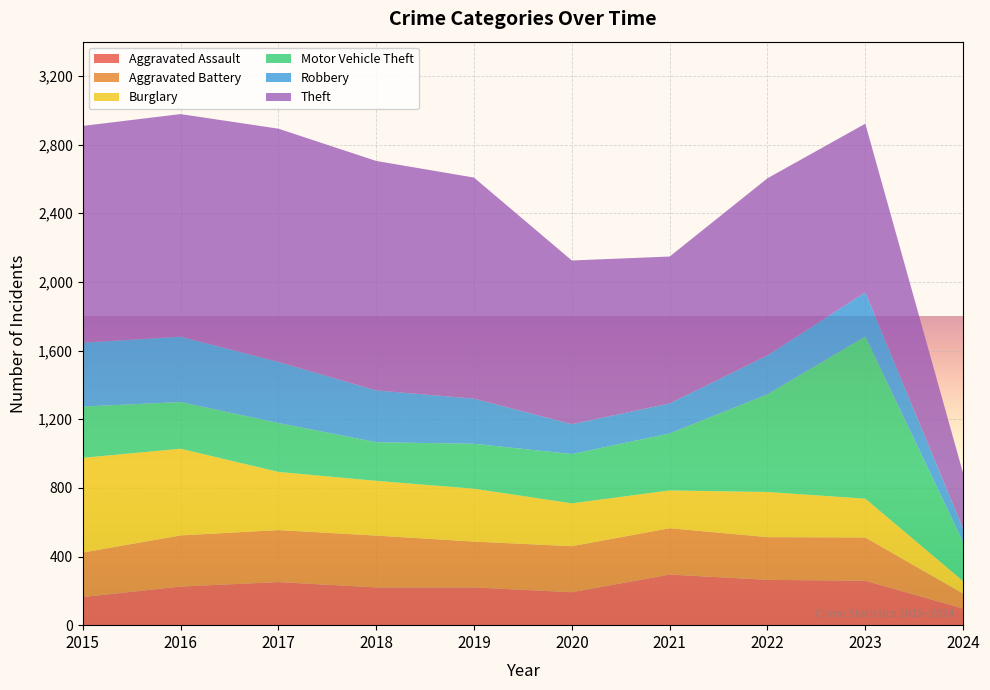

Reading left to right, list all the values displayed in this chart.

Aggravated Assault: 164	225	251	220	220	192	295	264	259	97
Aggravated Battery: 259	298	303	302	267	268	270	249	252	87
Burglary: 552	505	339	319	308	250	220	263	226	73
Motor Vehicle Theft: 299	272	285	225	262	287	332	569	945	227
Robbery: 372	381	356	302	263	174	175	227	257	77
Theft: 1263	1297	1359	1337	1288	954	856	1032	983	324